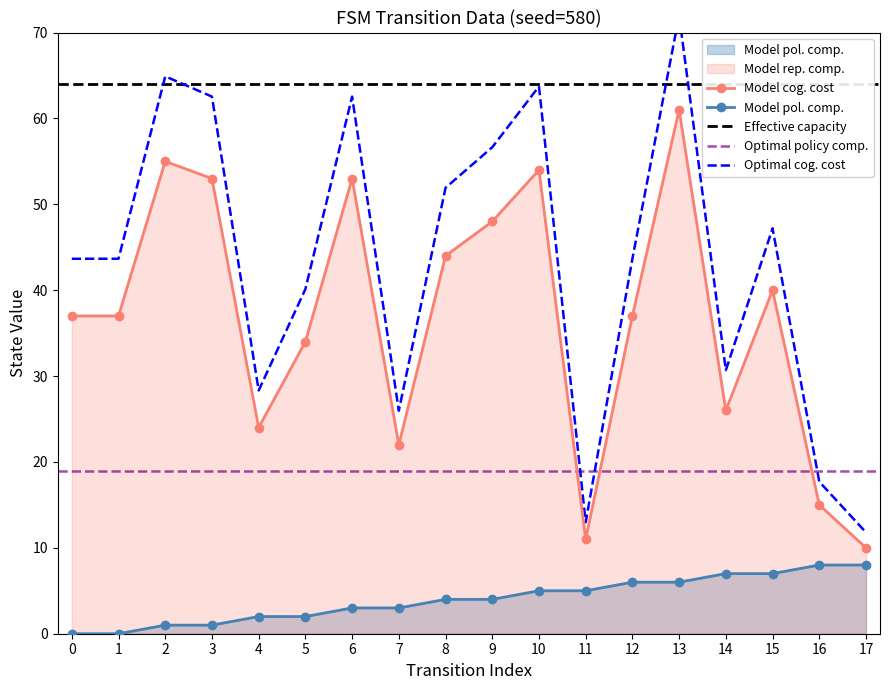

True or false: source_state has a value of 0 at 0.

True